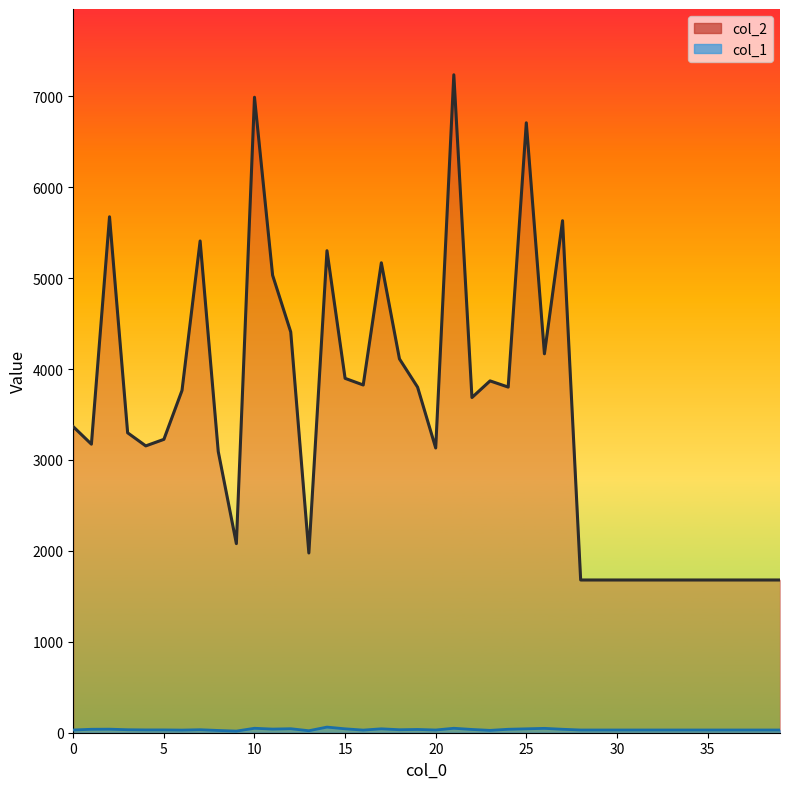

What is the difference between the maximum and second lowest values in the col_1 series?

40